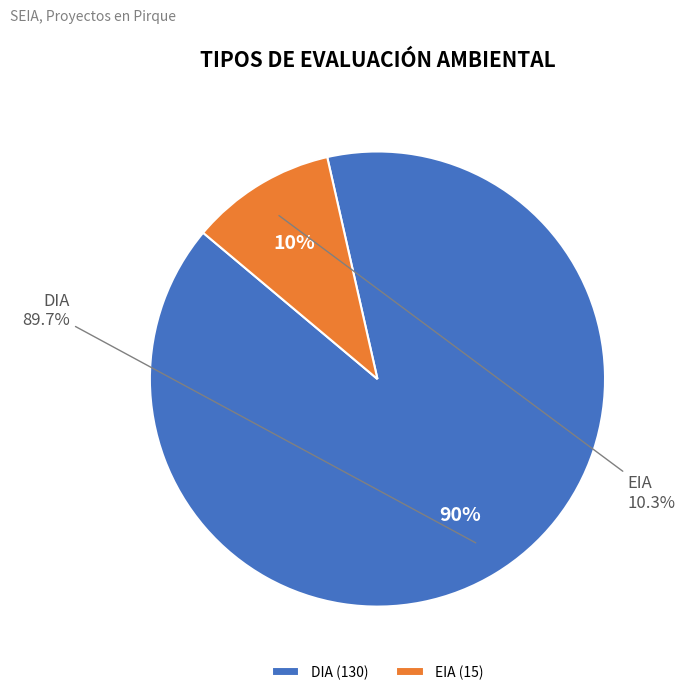

Which slice is the smallest?

EIA